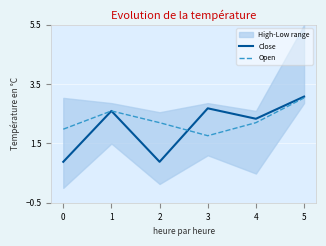

True or false: Close has more than 0 points higher than both neighbors.

True